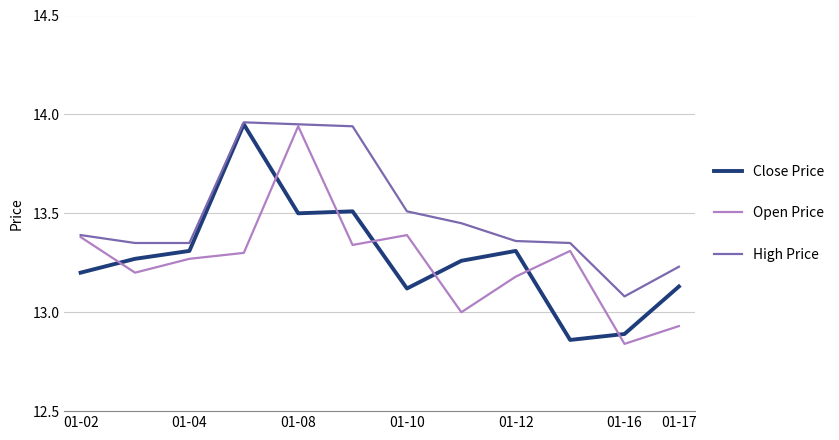

True or false: Close Price and Open Price cross at least once.

True